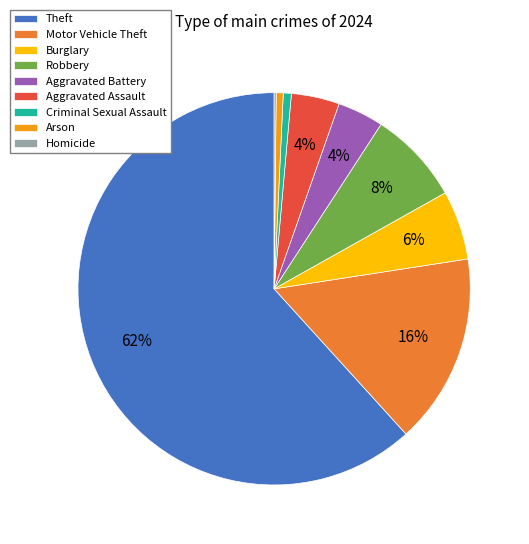

Which has a higher value, Arson or Aggravated Battery?

Aggravated Battery